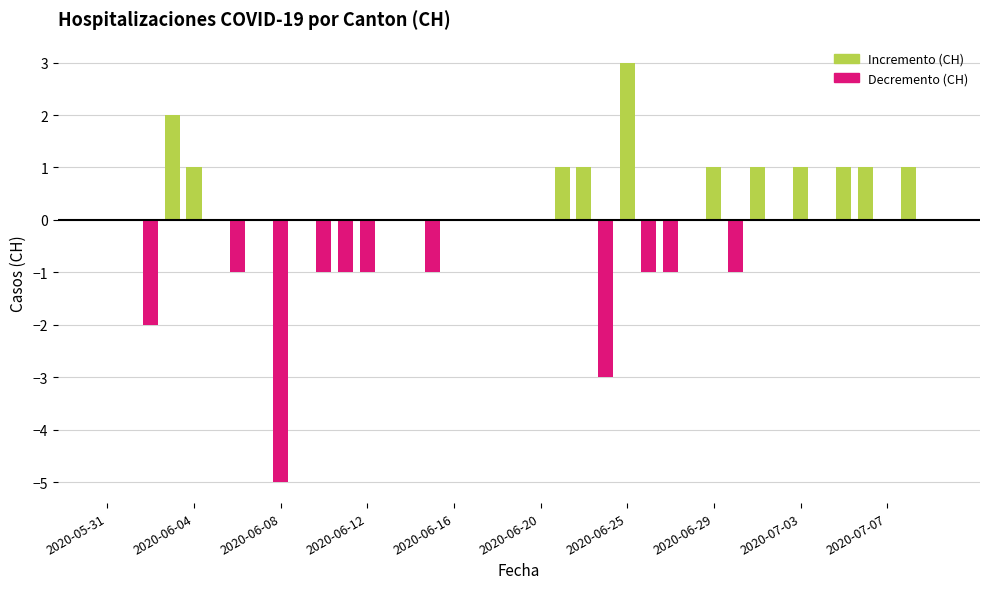

What is the sum of all values?

-4